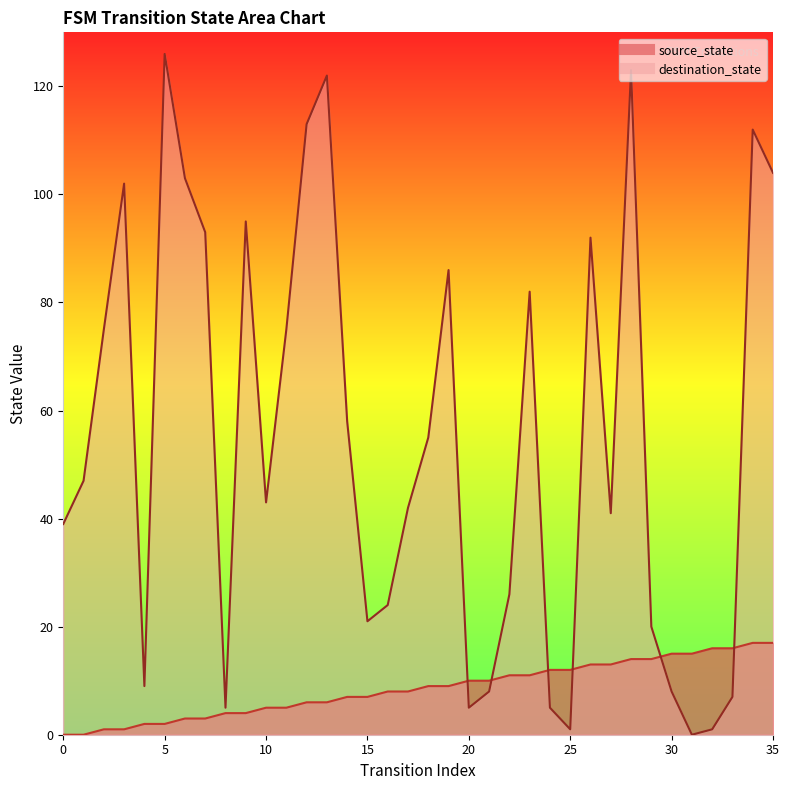

What is the total value across all series at 3?

103